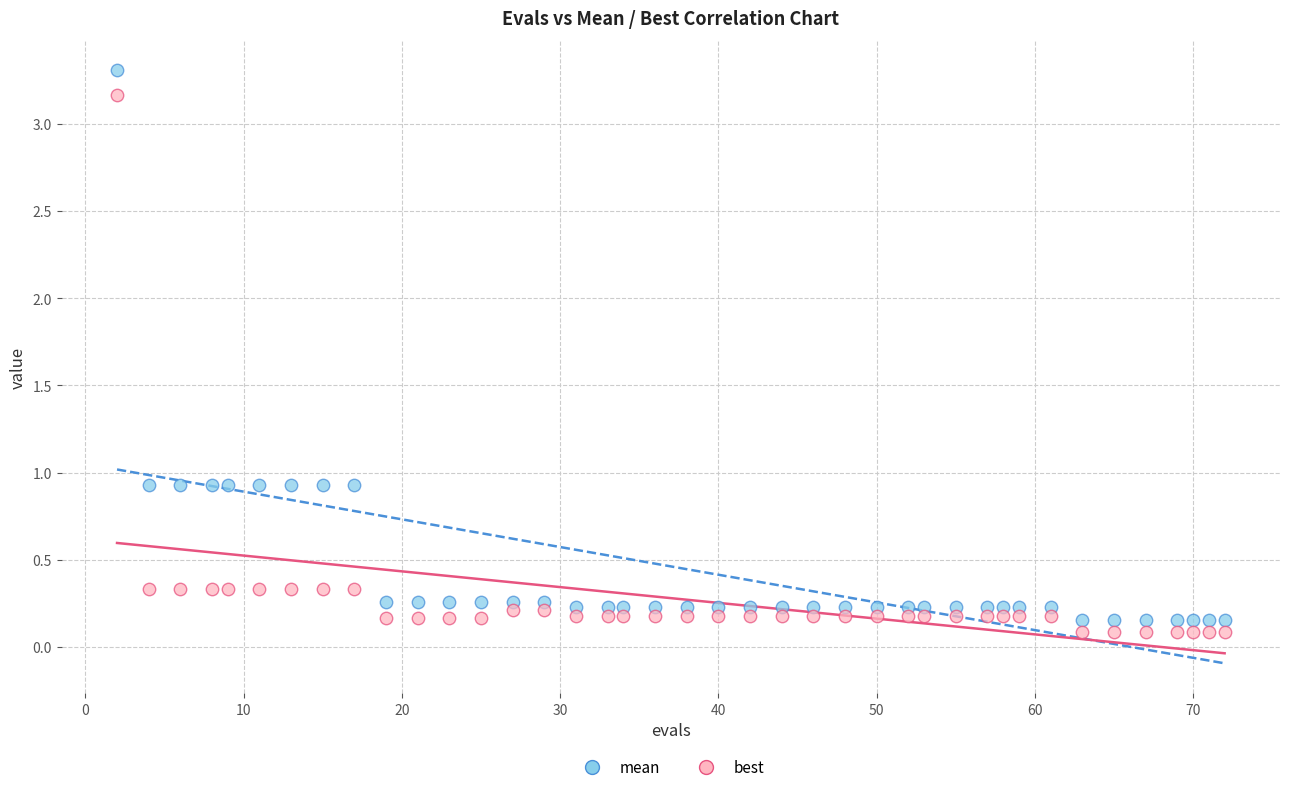

What are all the series names shown in the legend?

mean, best